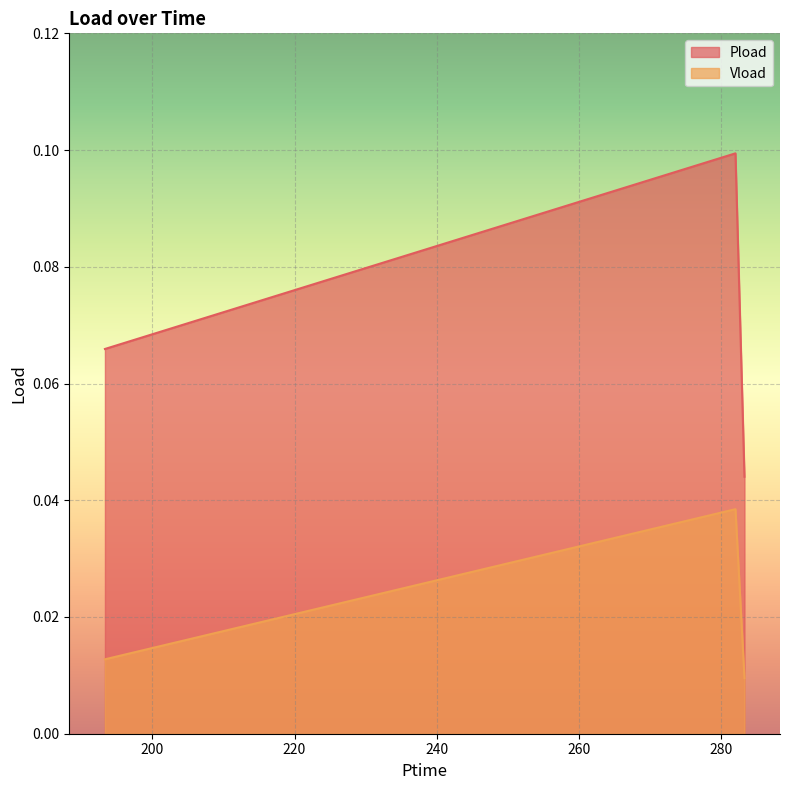

How many Vload values are between 0 and 1?

3